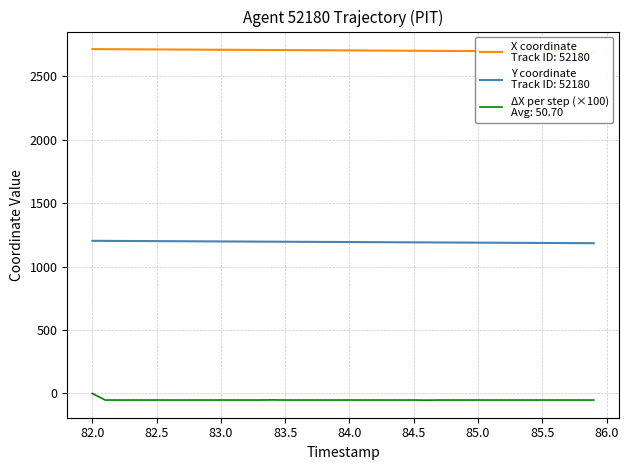

True or false: Y and X cross at least once.

False